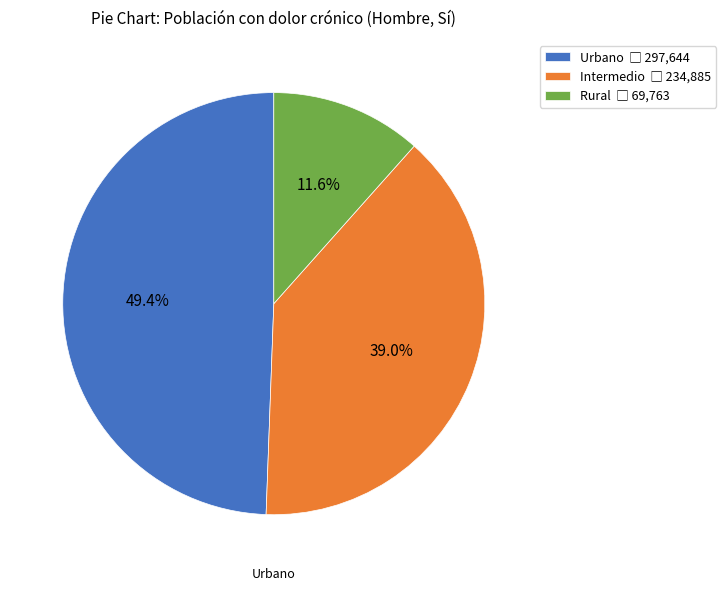

Is there any slice that represents more than half of the pie?

No